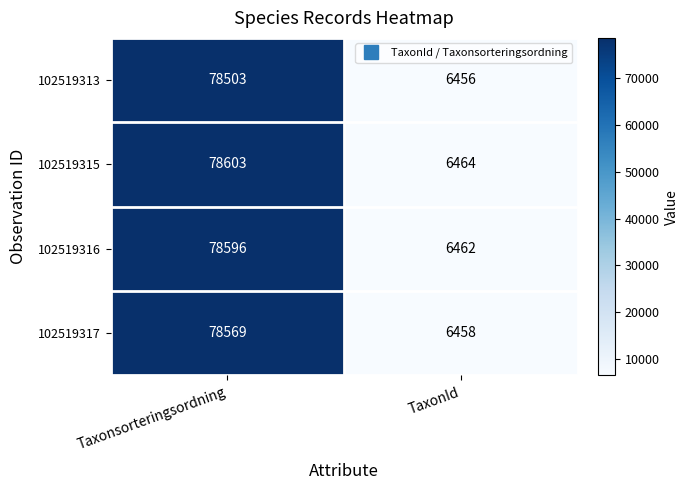

What is the average value of the 102519313 series?

42480